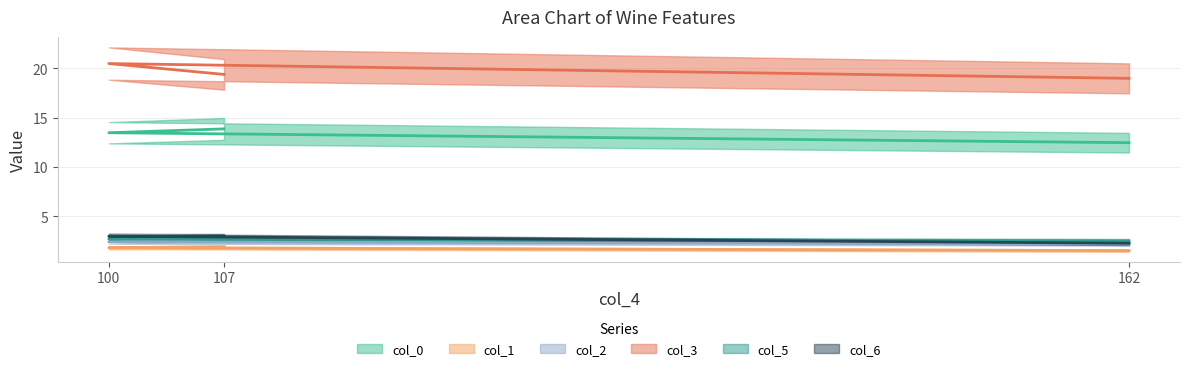

At how many categories does at least one series exceed 3?

3